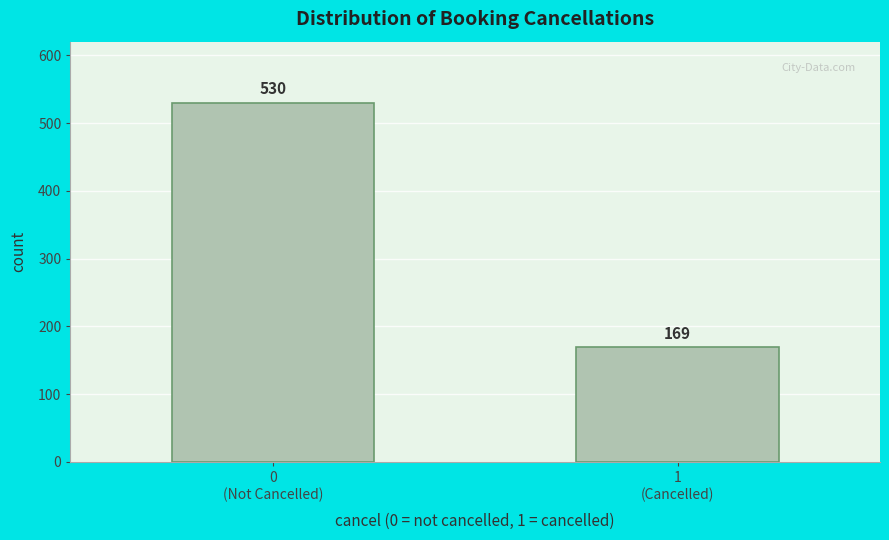

Reading left to right, what are all the values shown in this chart?

530	169